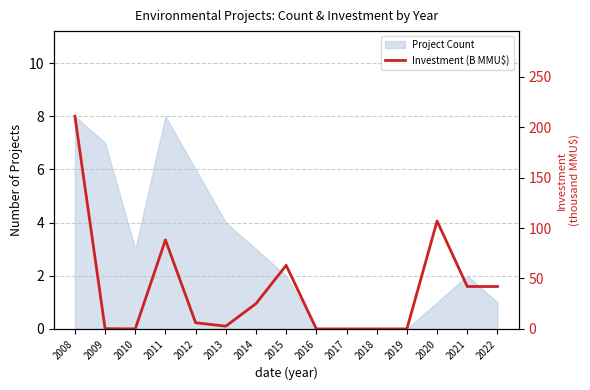

What is the change in value from 2009 to 2020?

+106.7